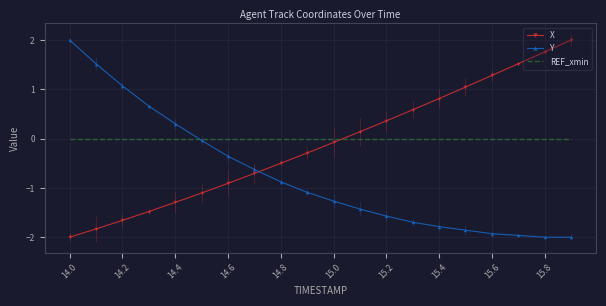

What is the difference between the maximum and minimum values in the Y series?

4.0